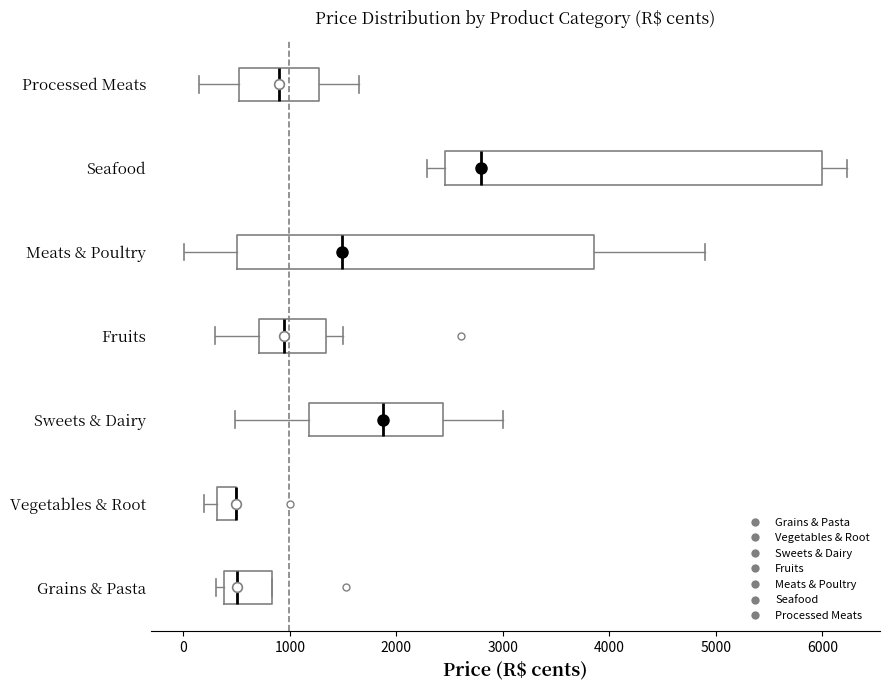

Reading bottom to top, transcribe this box plot: for each box, give where its median line is, the range the box spans, and where its two whiskers end, as read against the x-axis. The values are not printed on the chart, so give them approximately, as read against the axis.

Grains & Pasta: median 500, box 400 to 800, whiskers 300 to 800
Vegetables & Root: median 500 (drawn on the box's right edge), box 300 to 500, whiskers 200 to 500
Sweets & Dairy: median 1900, box 1200 to 2400, whiskers 500 to 3000
Fruits: median 900, box 700 to 1300, whiskers 300 to 1500
Meats & Poultry: median 1500, box 500 to 3900, whiskers 0 to 4900
Seafood: median 2800, box 2500 to 6000, whiskers 2300 to 6200
Processed Meats: median 900, box 500 to 1300, whiskers 100 to 1600